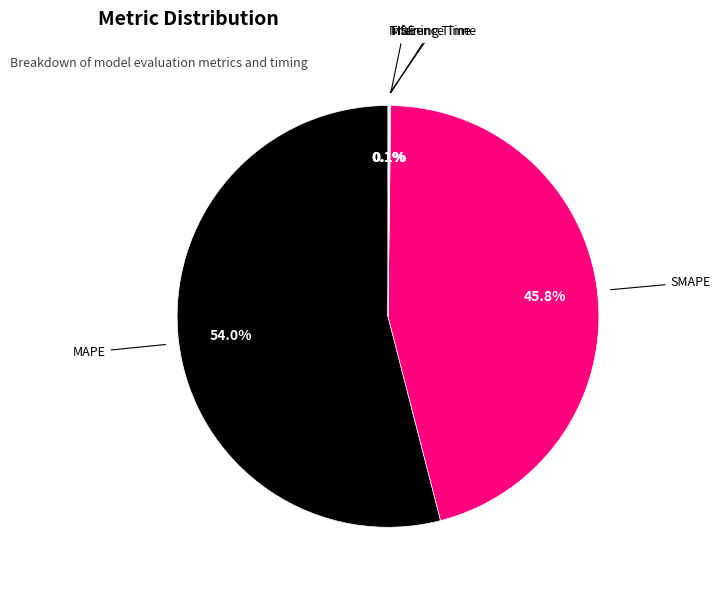

Which slice represents more than half of the pie?

MAPE